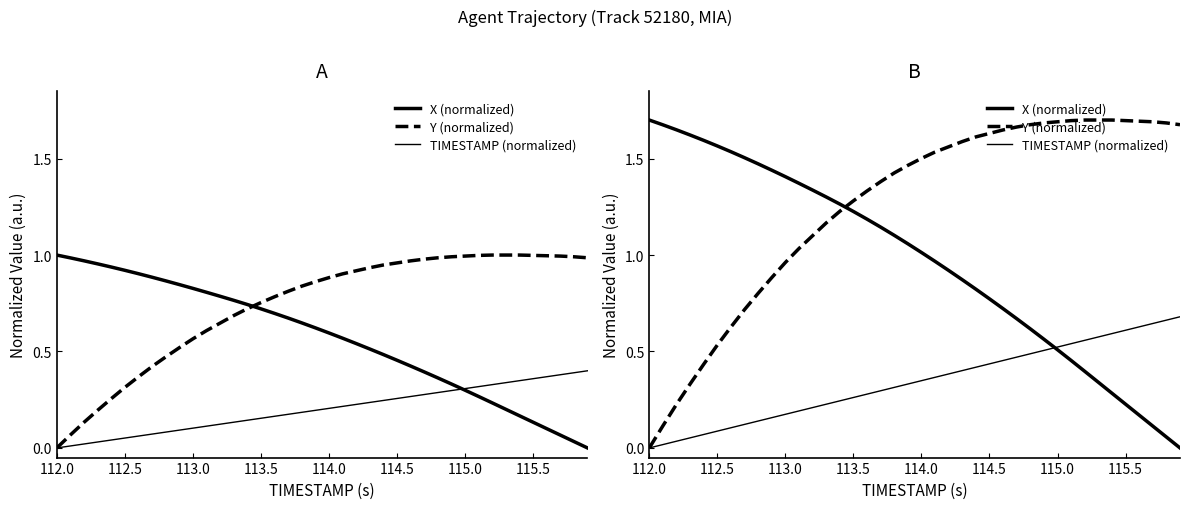

What is the difference between the maximum and minimum values in the Y (normalized) series?

1.7